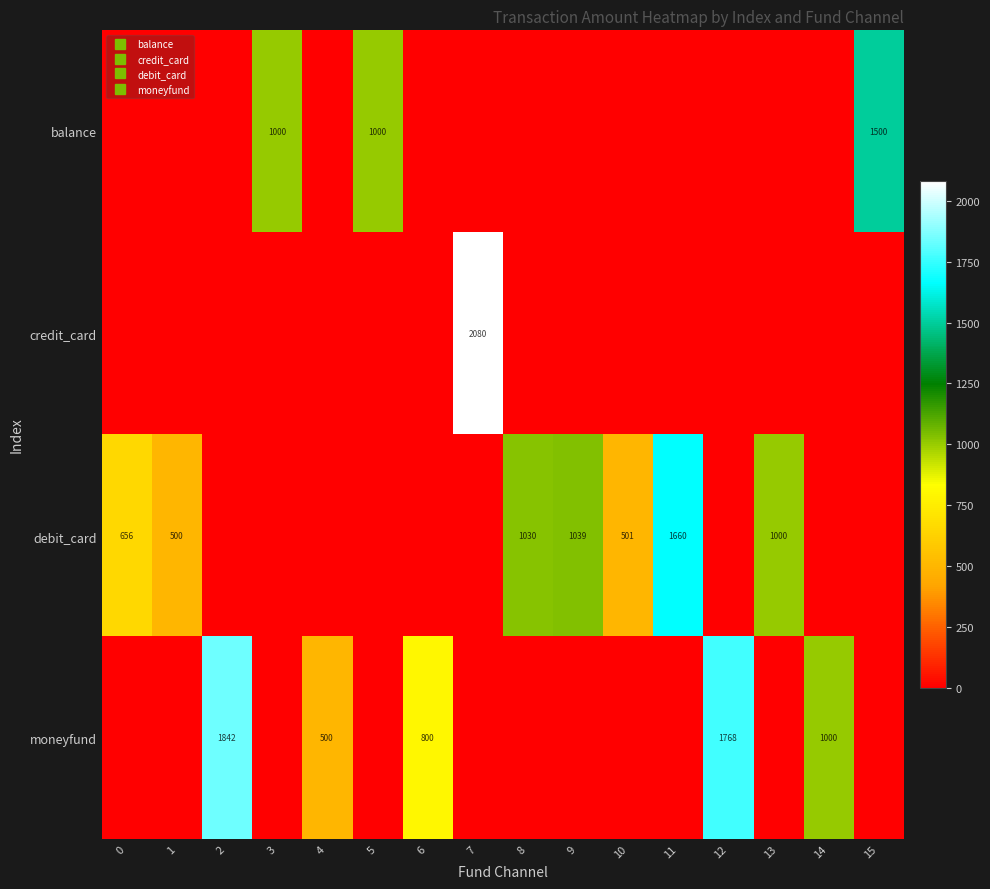

What is the difference between the highest and lowest values at 15?

1500